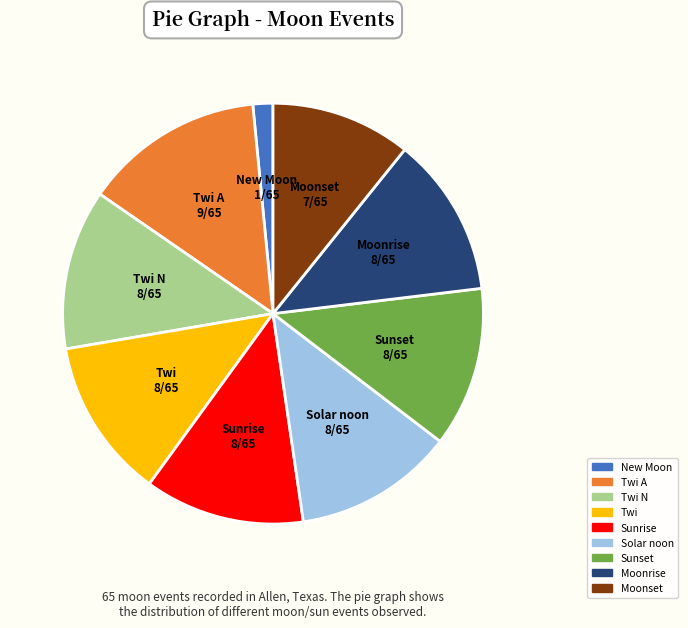

True or false: New Moon accounts for 17% of the total.

False